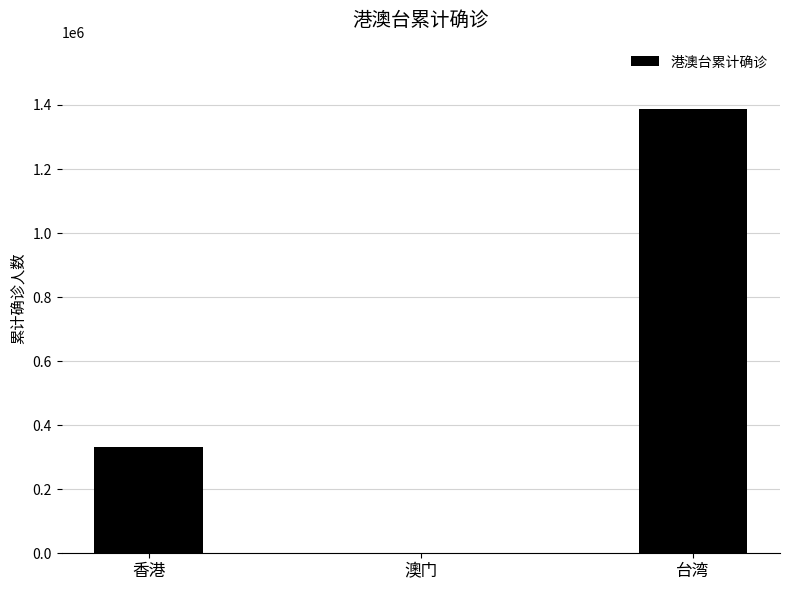

Where is the data nearest to the value 693361?

香港